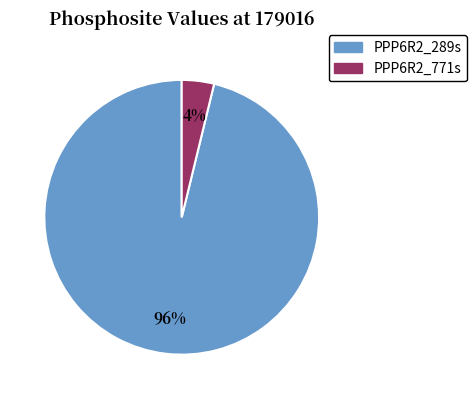

To the nearest percent, what is the combined percentage of PPP6R2_289s and PPP6R2_771s?

100%